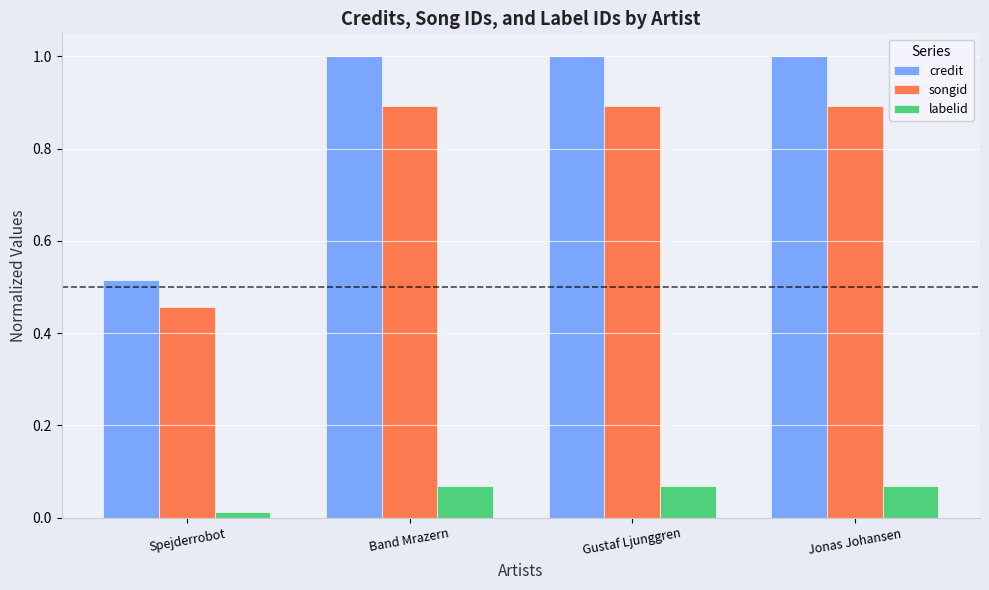

Does the chart contain any negative values?

No